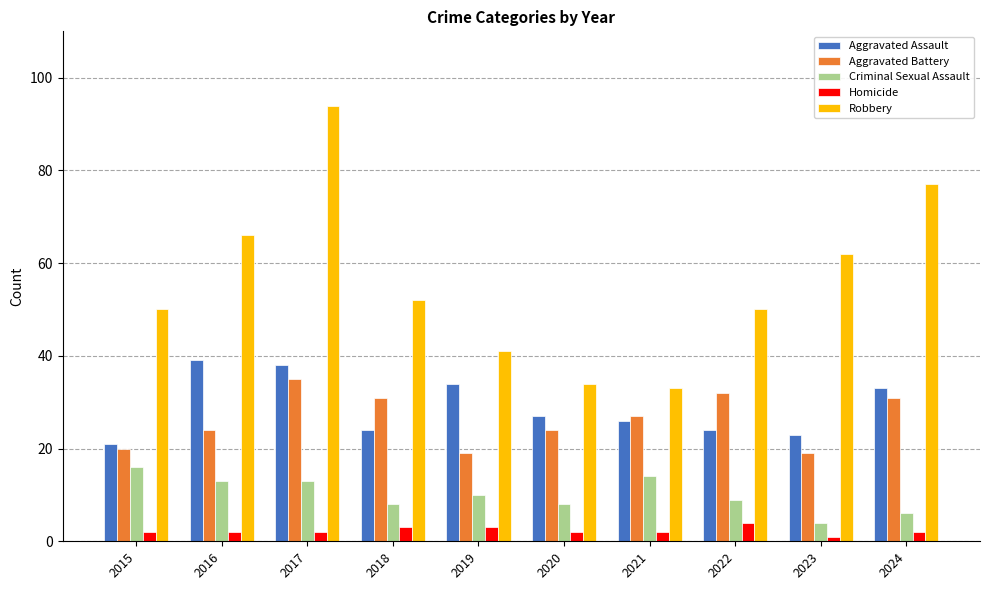

Reading left to right, extract all data points from this chart.

Aggravated Assault: 2015=21	2016=39	2017=38	2018=24	2019=34	2020=27	2021=26	2022=24	2023=23	2024=33
Aggravated Battery: 2015=20	2016=24	2017=35	2018=31	2019=19	2020=24	2021=27	2022=32	2023=19	2024=31
Criminal Sexual Assault: 2015=16	2016=13	2017=13	2018=8	2019=10	2020=8	2021=14	2022=9	2023=4	2024=6
Homicide: 2015=2	2016=2	2017=2	2018=3	2019=3	2020=2	2021=2	2022=4	2023=1	2024=2
Robbery: 2015=50	2016=66	2017=94	2018=52	2019=41	2020=34	2021=33	2022=50	2023=62	2024=77